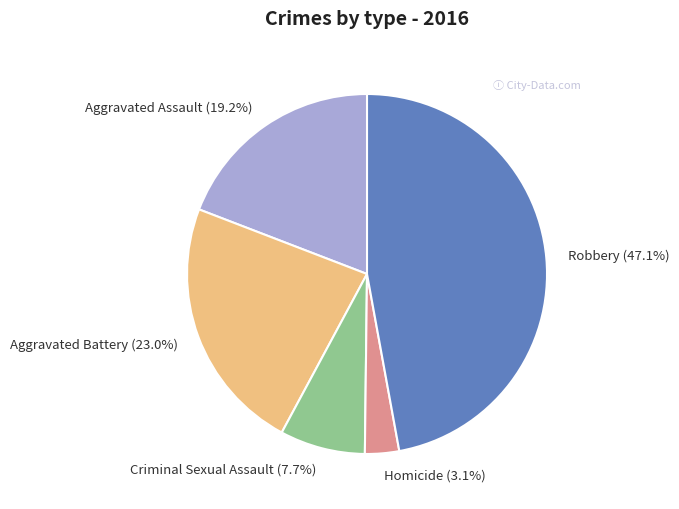

Which category has the biggest portion of the pie?

Robbery